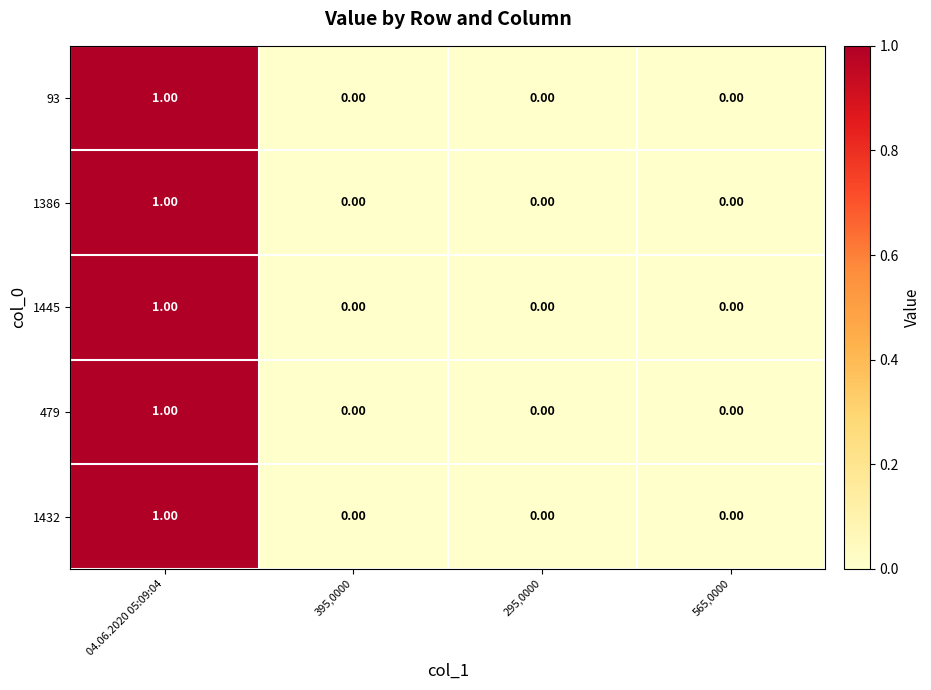

What is the total value across all series at 04.06.2020 05:09:04?

5